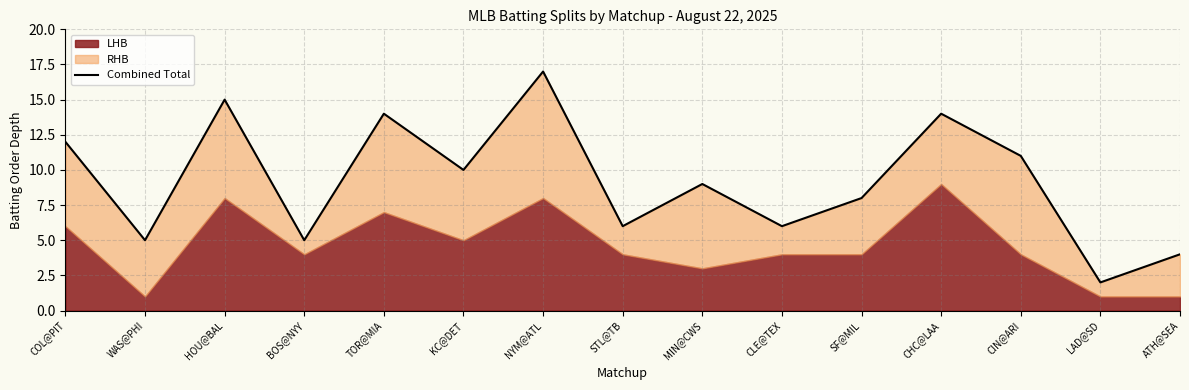

How many points are higher than both their immediate neighbors (excluding endpoints)?

5